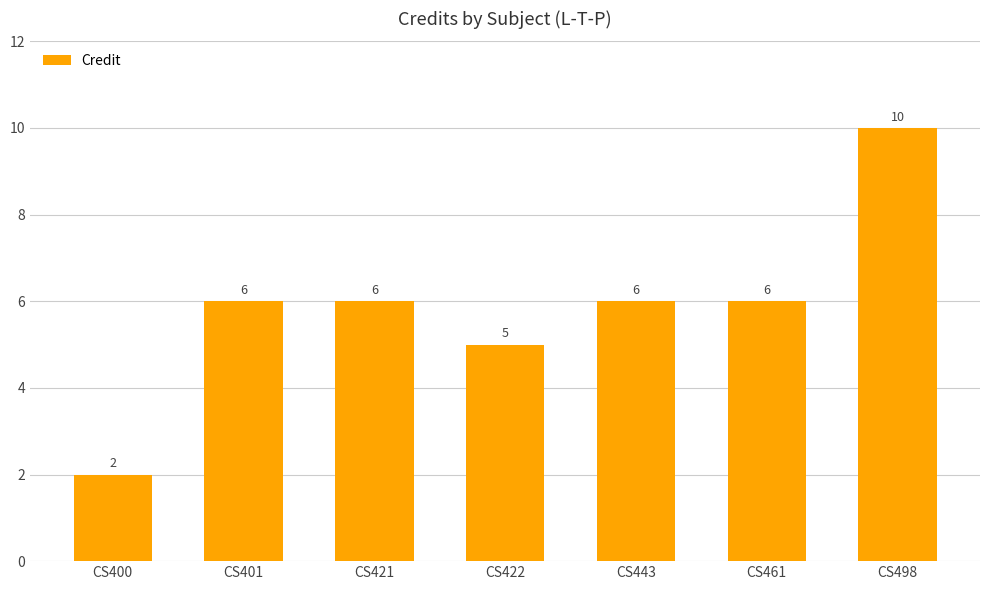

What is the change in value from CS421 to CS498?

+4